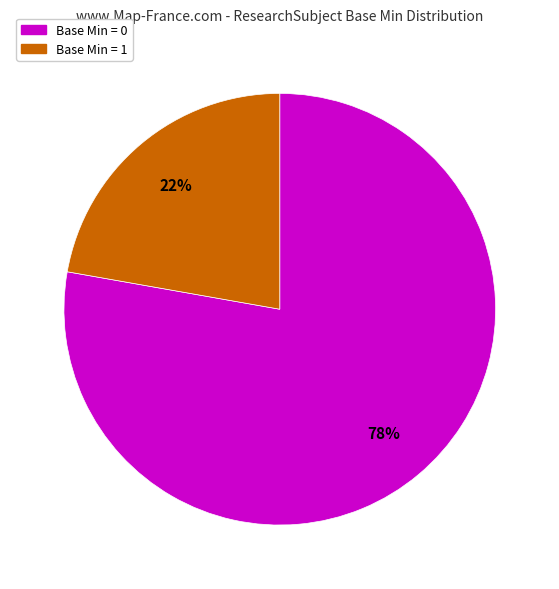

Is there a majority slice in this chart?

Yes